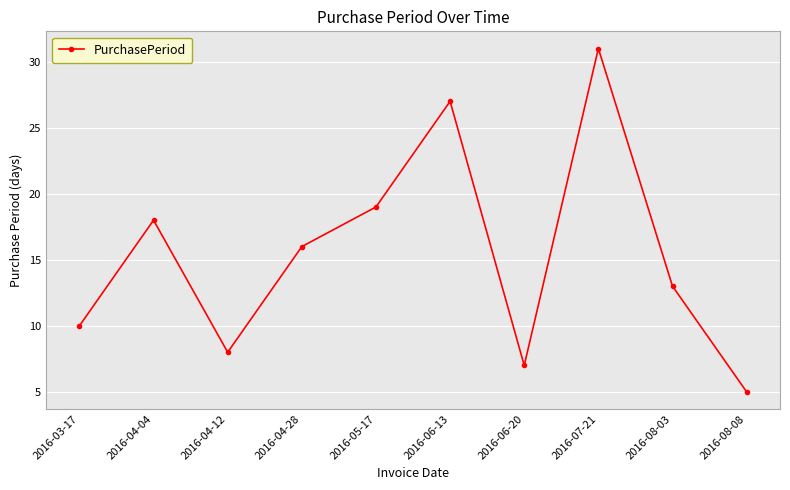

What is the difference between the maximum and minimum values?

26